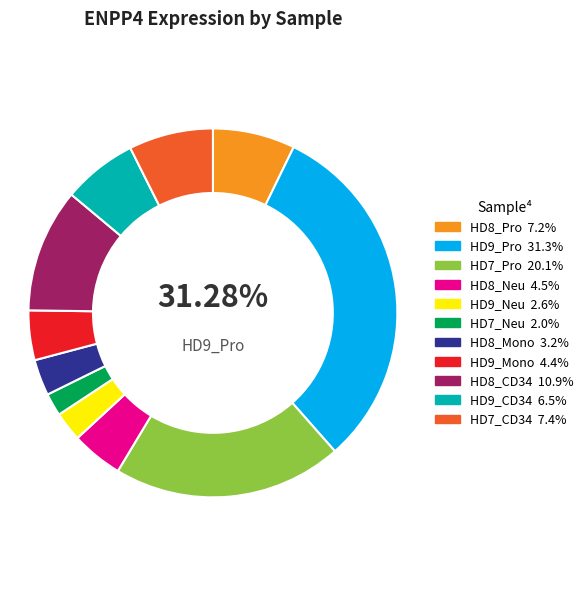

Does any single category account for the majority?

No